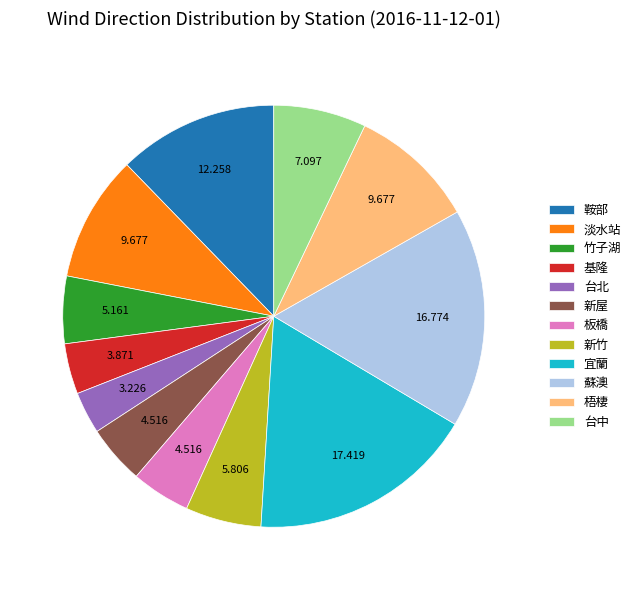

The 台中 slice represents 7% of the pie. True or false?

True